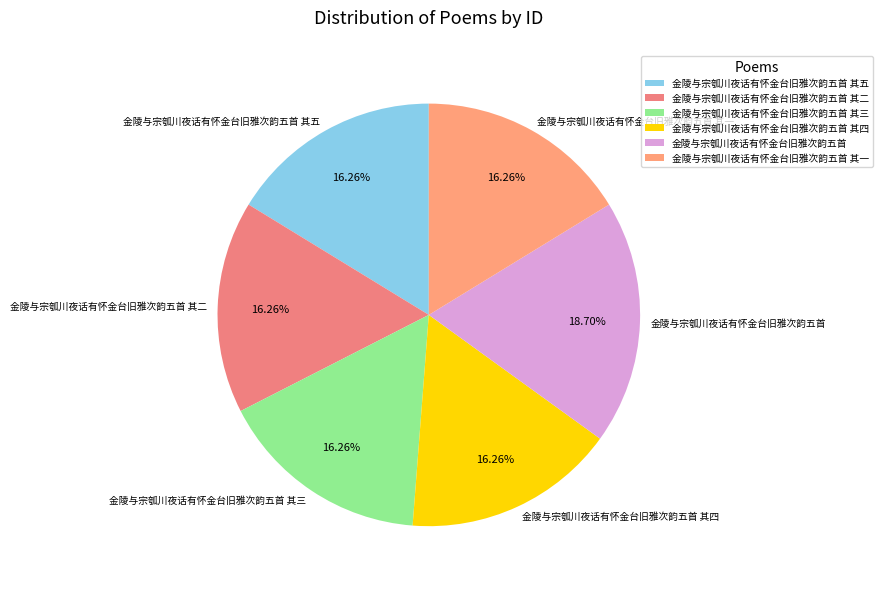

True or false: 金陵与宗瓠川夜话有怀金台旧雅次韵五首 accounts for 7% of the total.

False